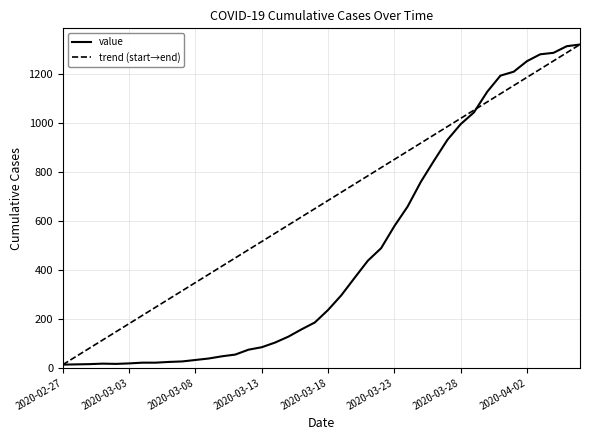

Does the chart have visible grid lines?

Yes